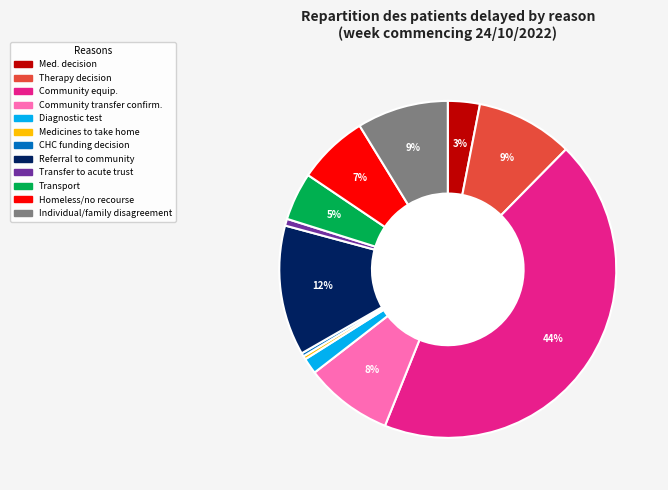

Does any single category account for the majority?

No